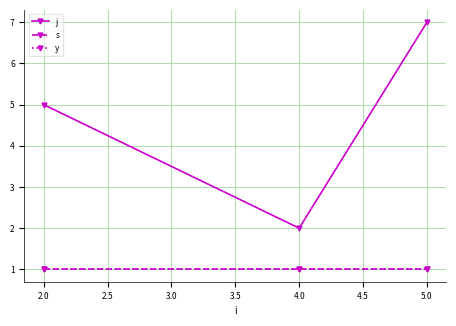

Does the chart have visible grid lines?

Yes